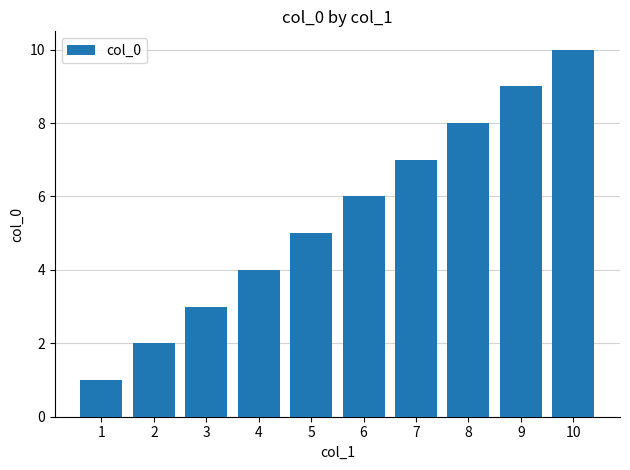

Rank the categories by value from highest to lowest.

10, 9, 8, 7, 6, 5, 4, 3, 2, 1